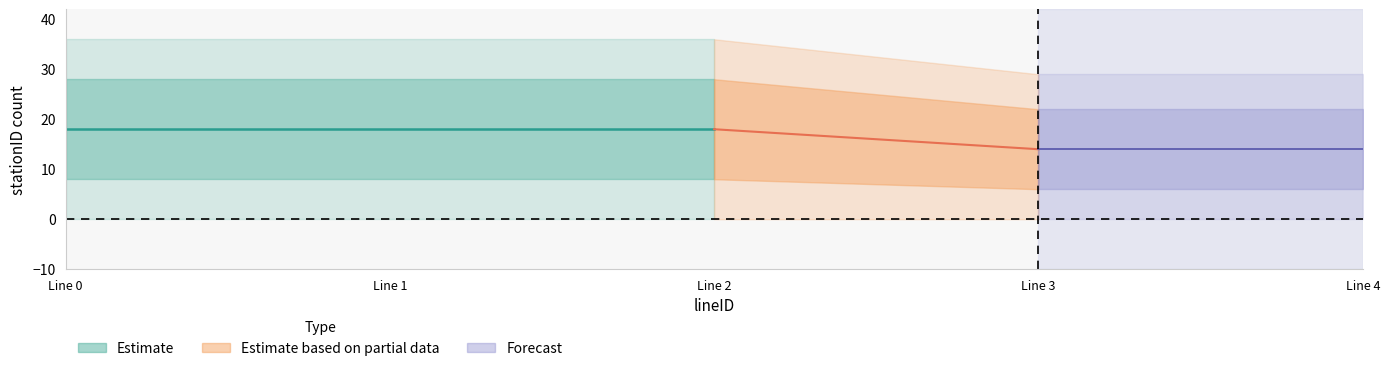

True or false: station_mid and station_max intersect in this chart.

False